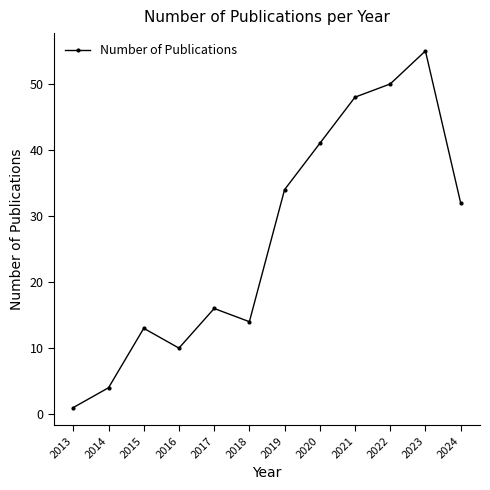

At which category does the data reach its first local valley?

2016